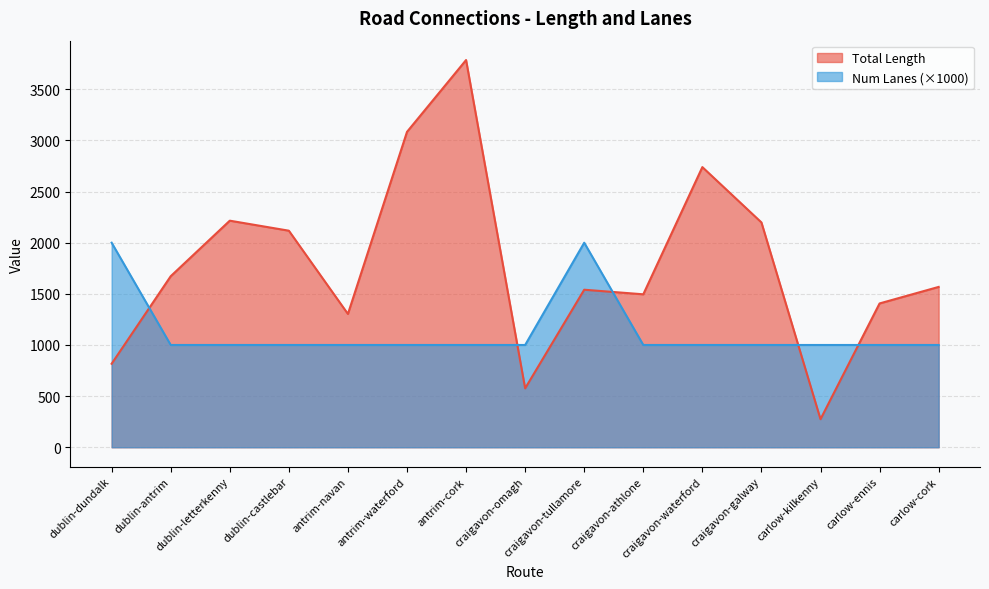

True or false: Num Lanes has more than 1 interior local peaks.

False